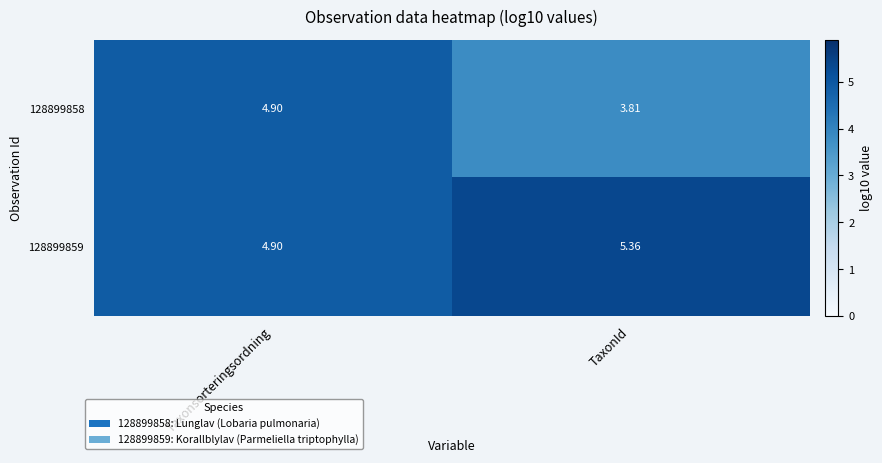

Where does the 128899858 series first go above 4?

Taxonsorteringsordning